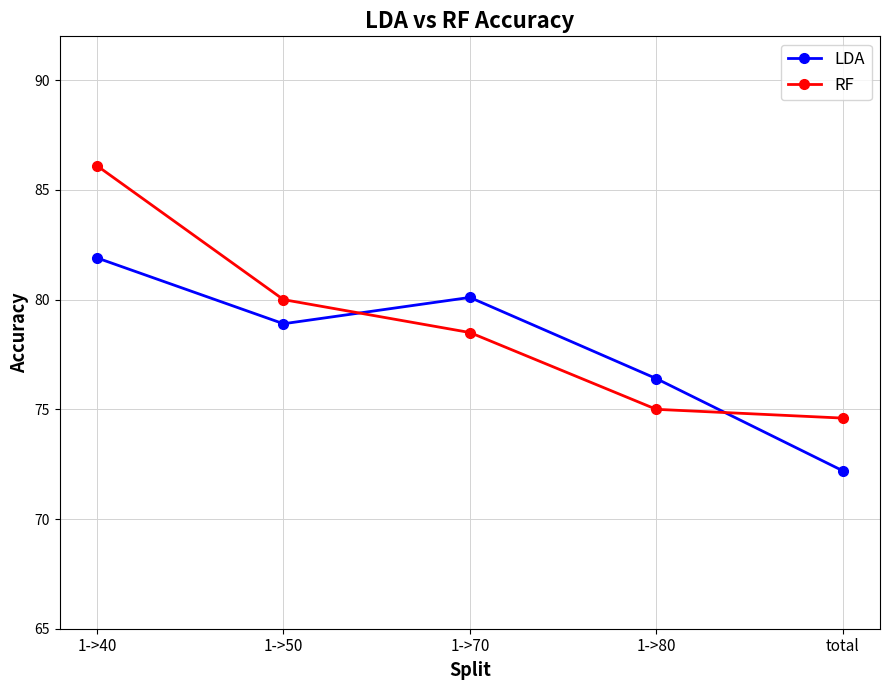

What are all the series names shown in the legend?

LDA, RF